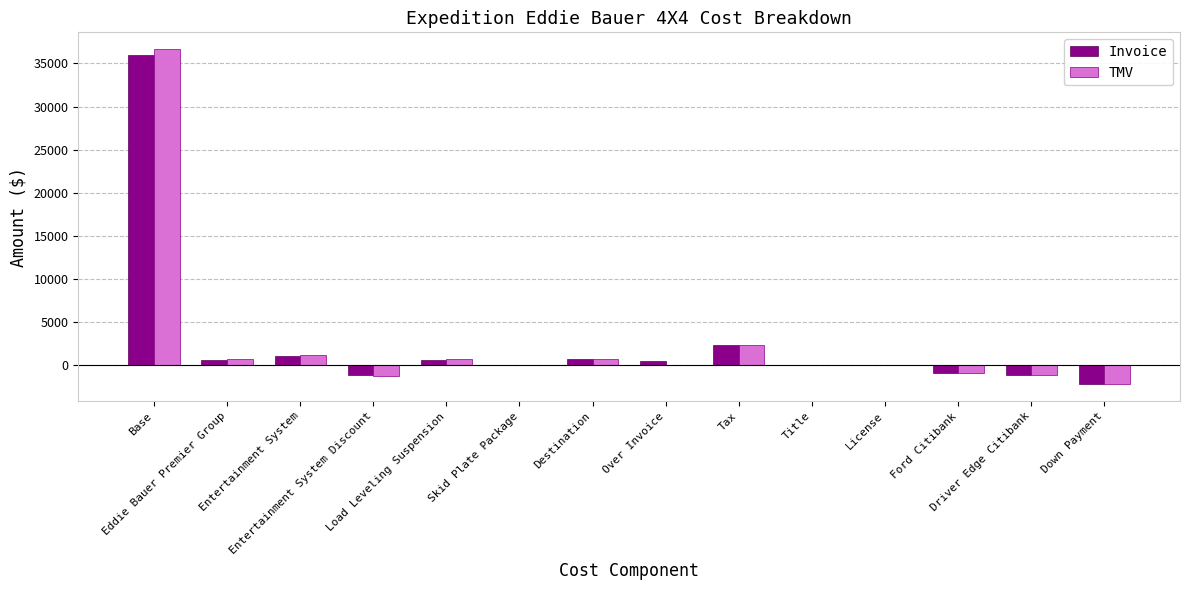

What is the highest value of the Invoice series?

36004